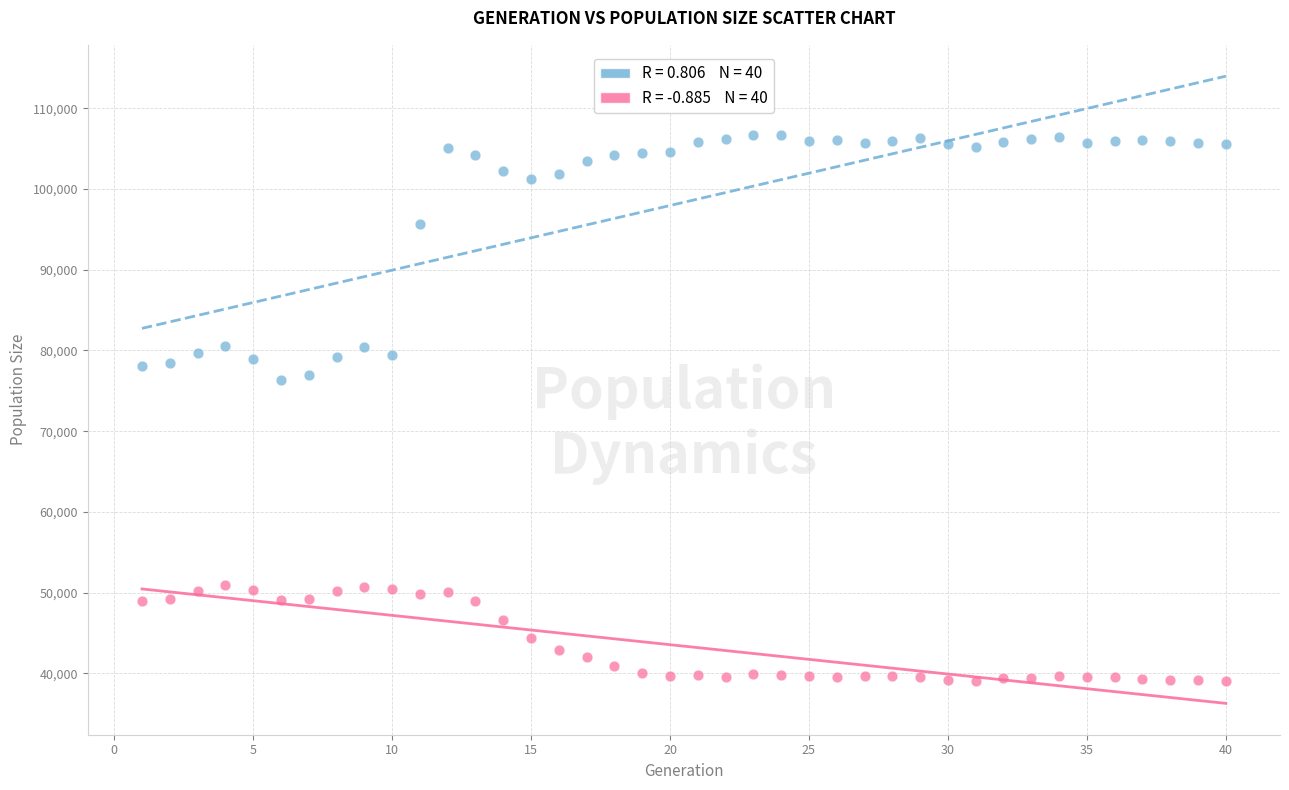

Across all data points, what is the range of Y values (max minus min)?

67653